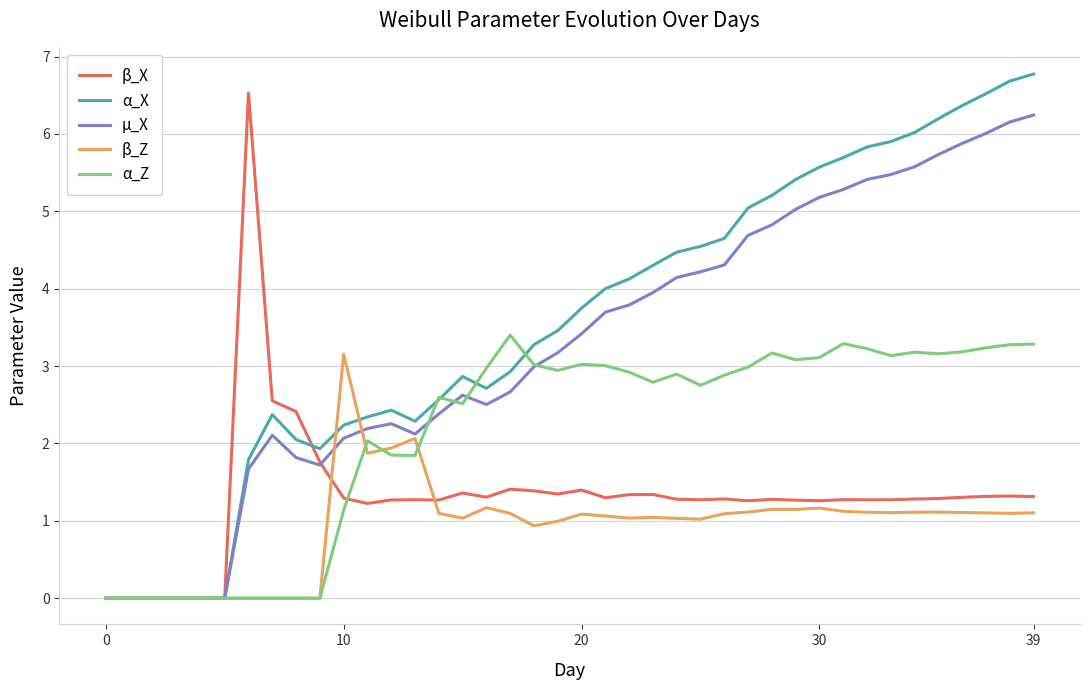

Rank the series by their maximum value, from highest to lowest.

α_X, β_X, µ_X, α_Z, β_Z